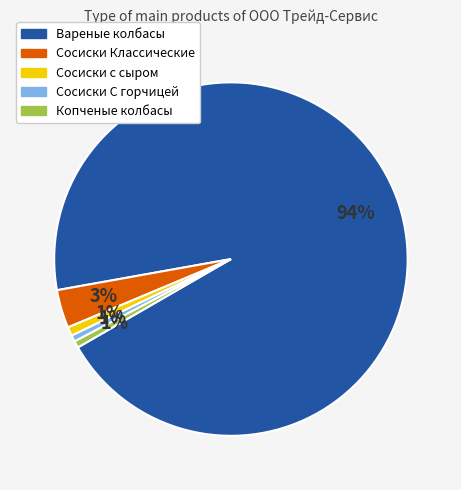

Which category has the biggest portion of the pie?

Вареные колбасы